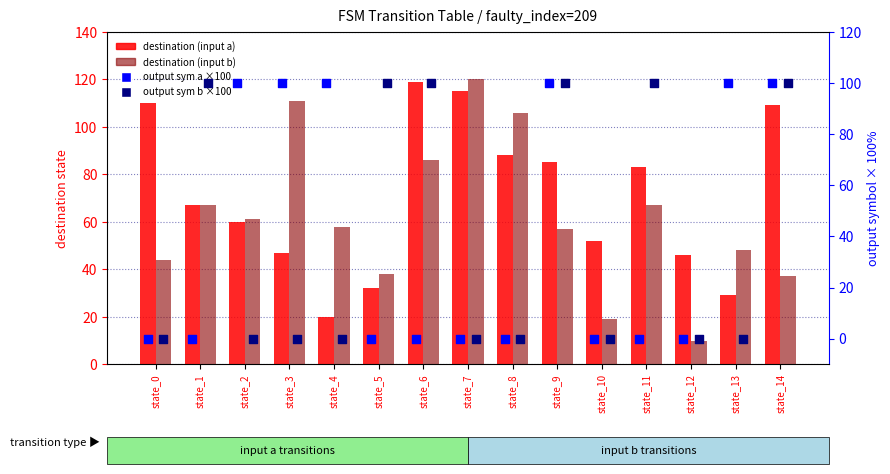

At which category is the sum across all series the highest?

state_14